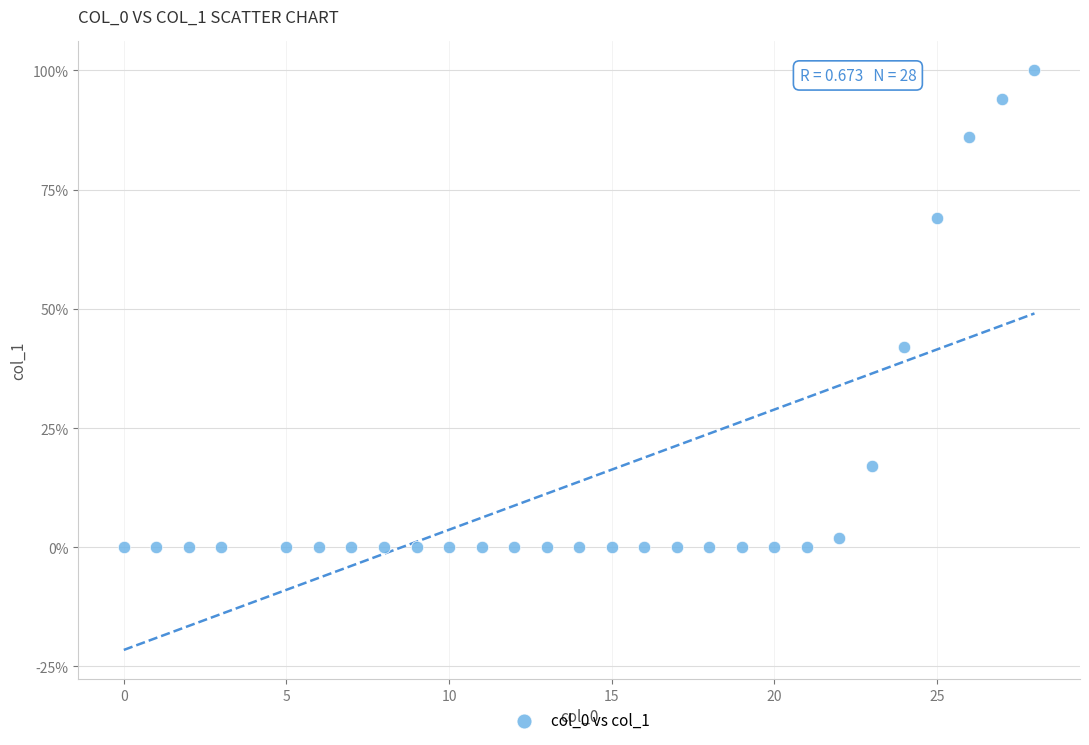

What is the range of Y values (max minus min)?

100